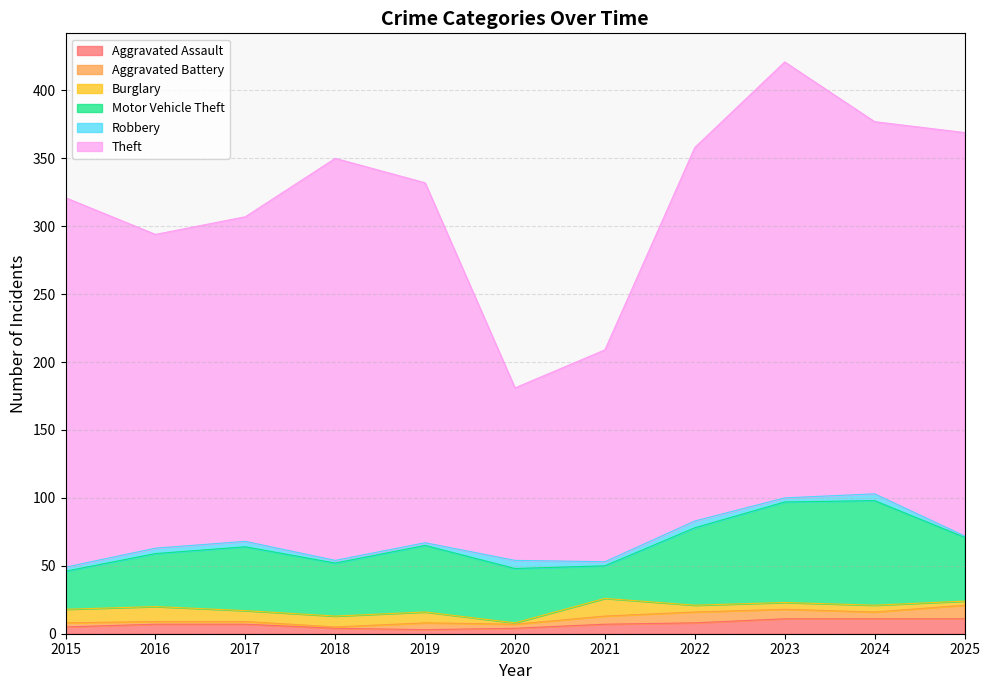

Which label corresponds to the smallest value in the chart?

2018